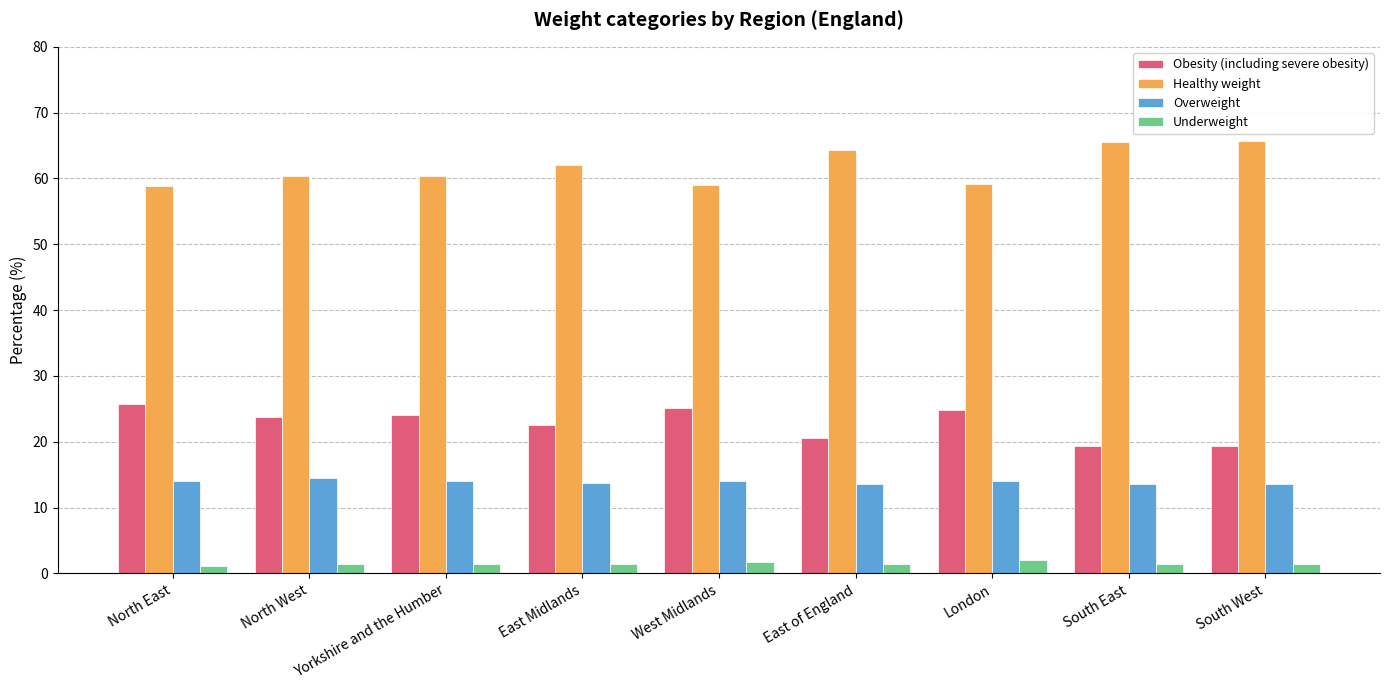

What is the difference between the second highest and second lowest values in the Underweight series?

0.3